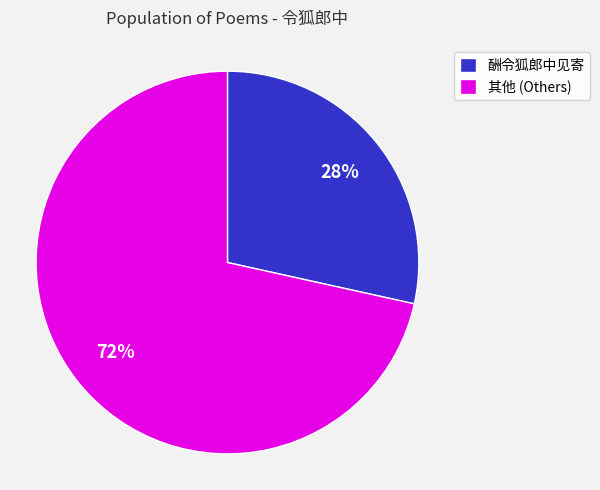

Is 酬令狐郎中见寄 the majority of the pie?

No